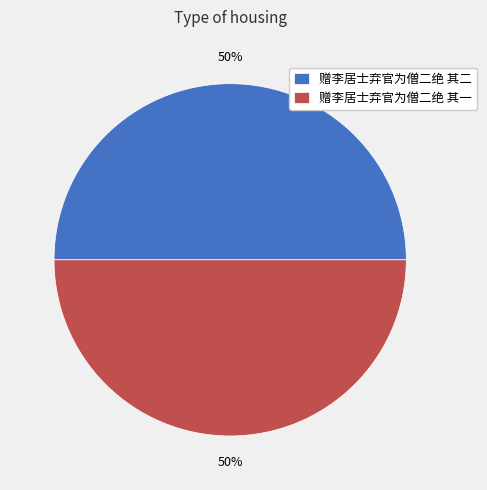

To the nearest percent, what percentage of the pie is 赠李居士弃官为僧二绝 其一?

50%